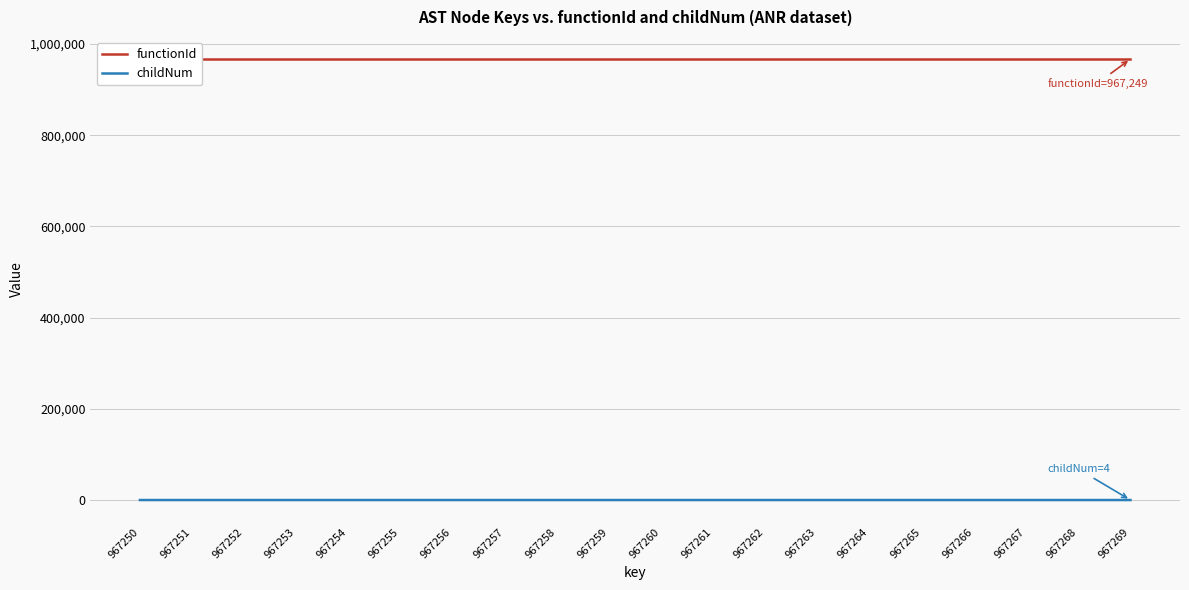

True or false: functionId has more than 0 interior local peaks.

False